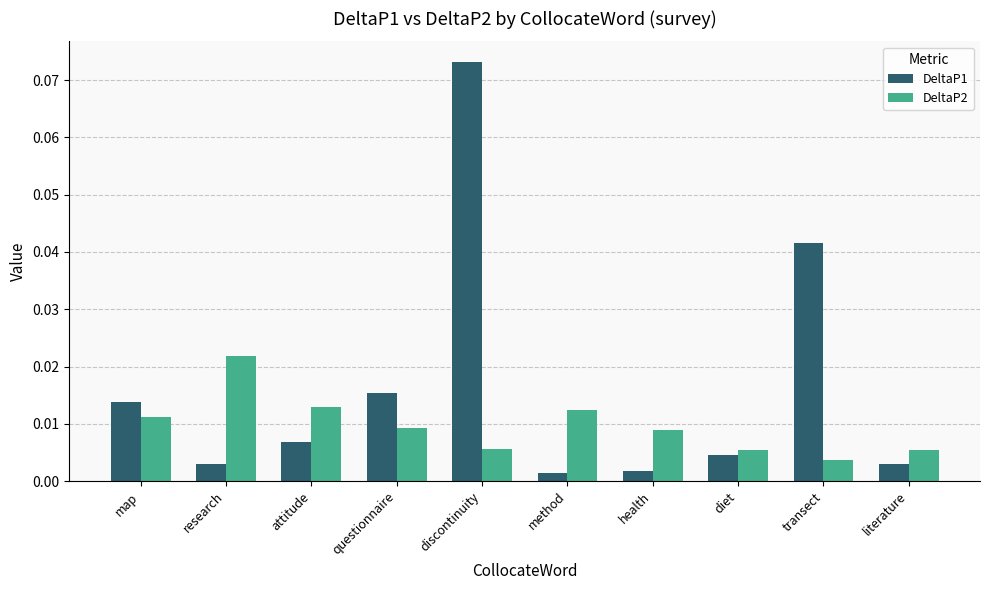

Which series has the largest total across all categories?

DeltaP1